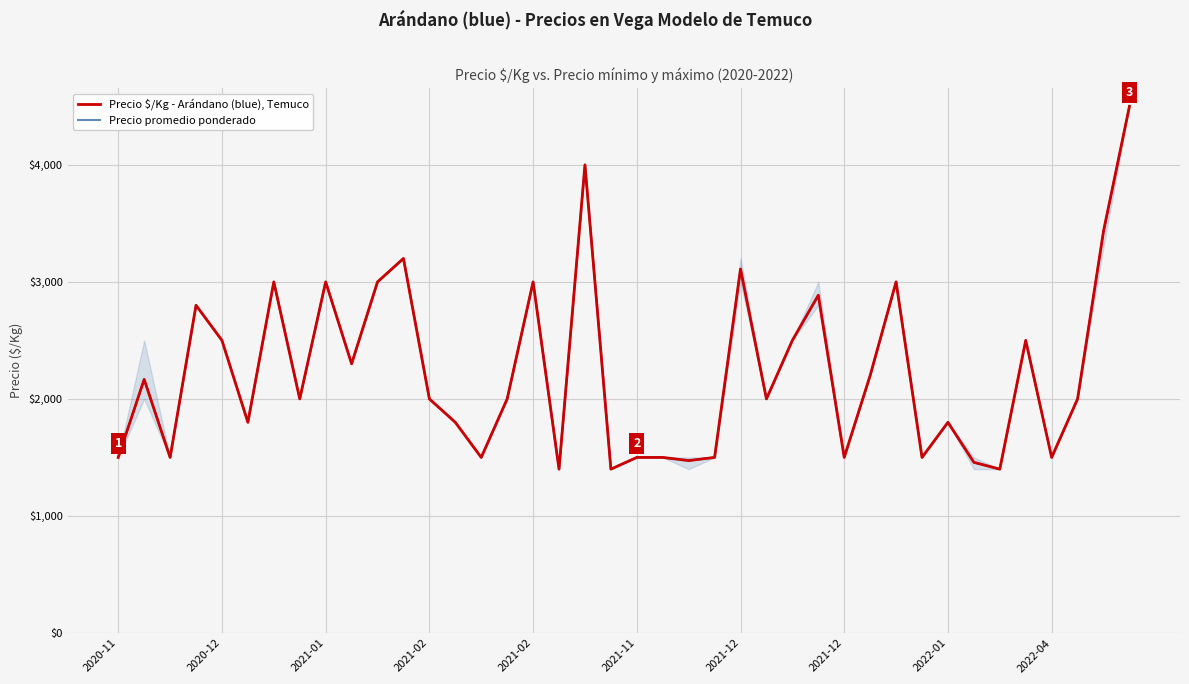

What is the lowest value of the Precio promedio ponderado series?

1400